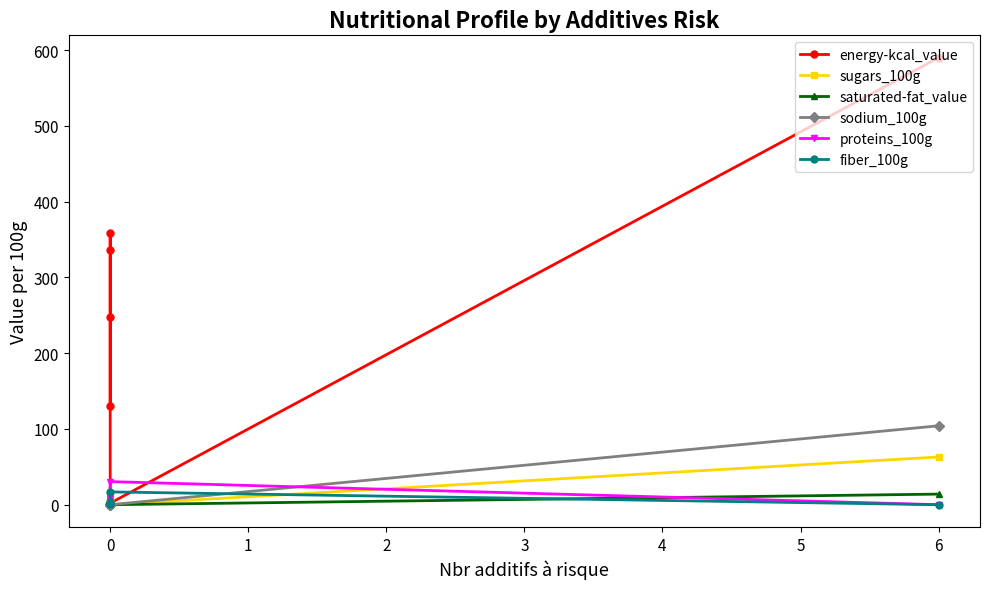

Where is the first local maximum for saturated-fat_value?

1